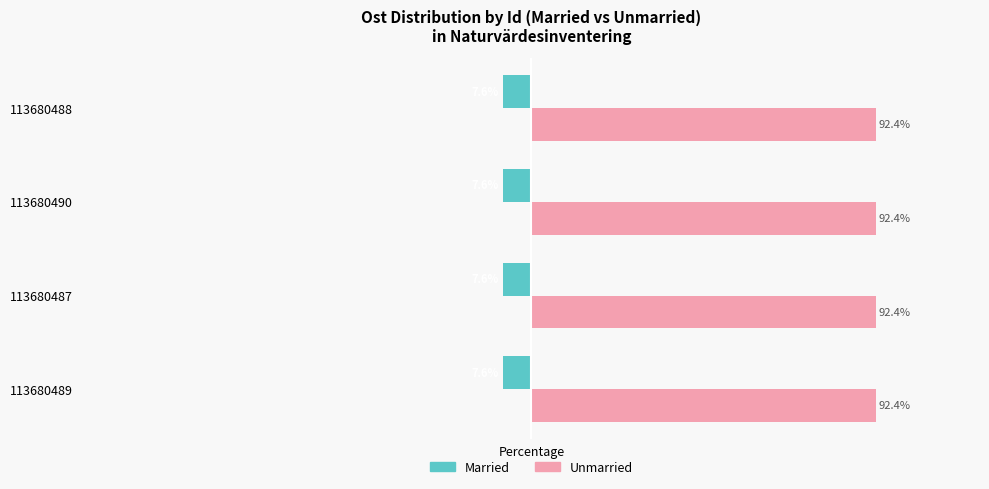

Rank the series by their average value, from lowest to highest.

Married, Unmarried